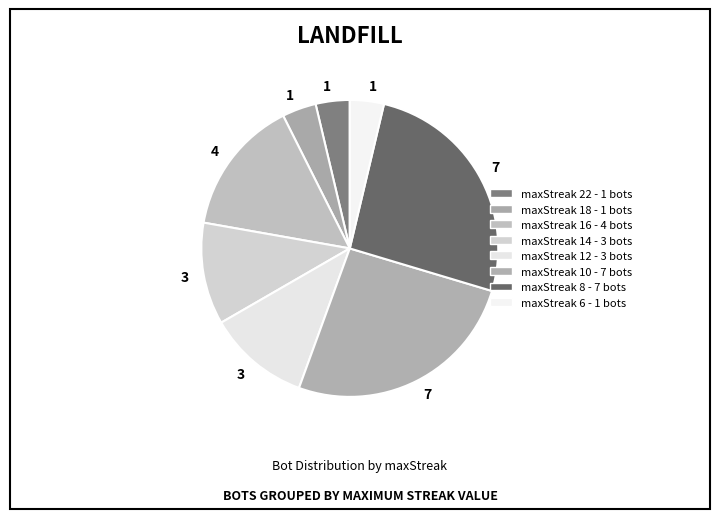

Which slice is the smallest?

22